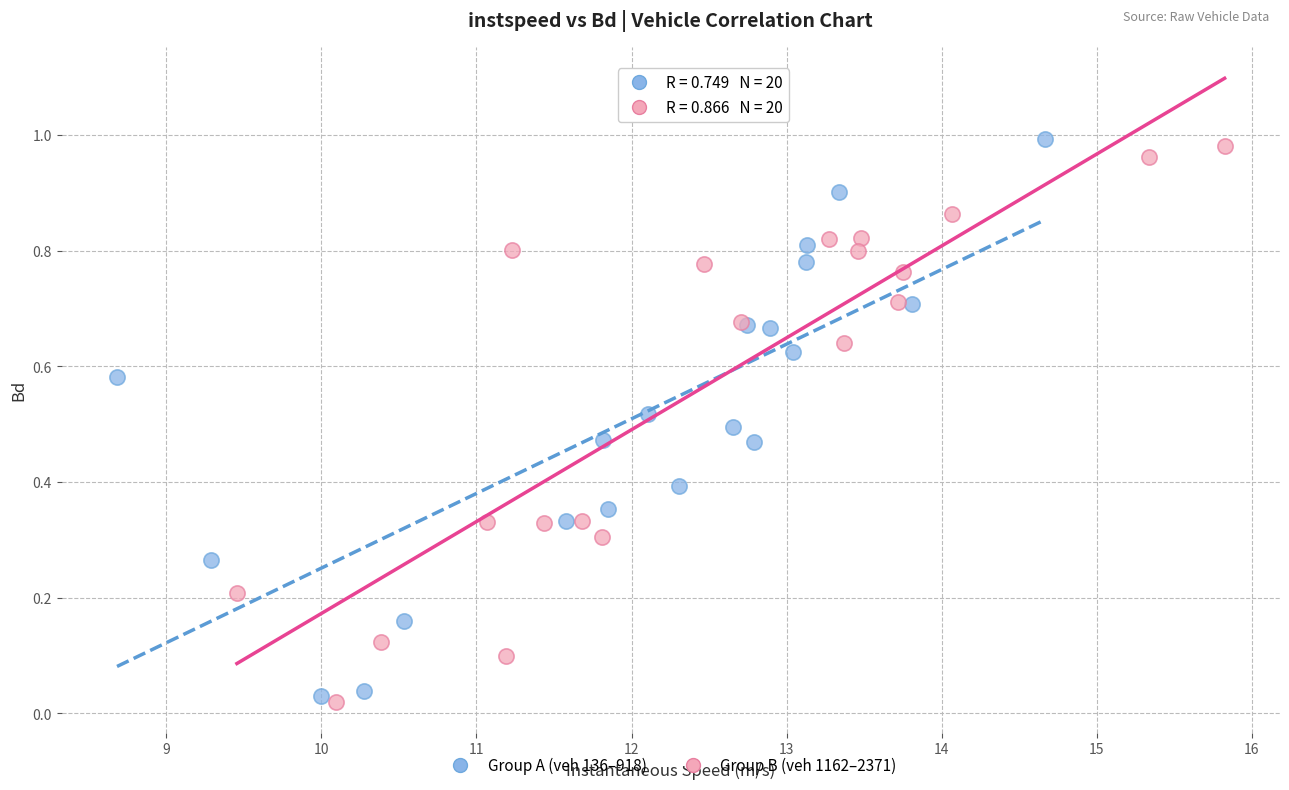

What are all the series names shown in the legend?

Group A (veh 136–918), Group B (veh 1162–2371)